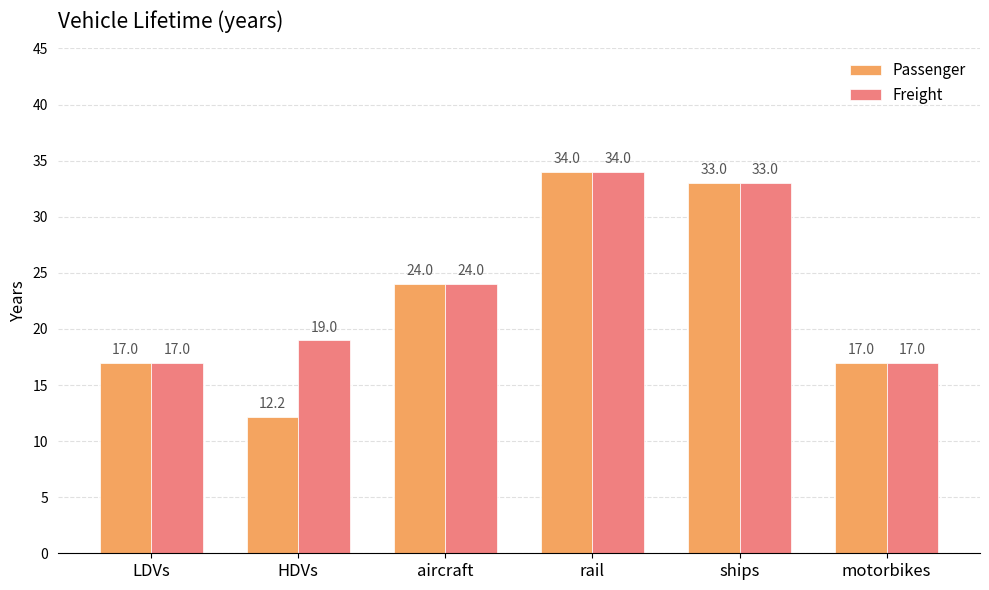

True or false: Passenger has a value of 8.5 at motorbikes.

False